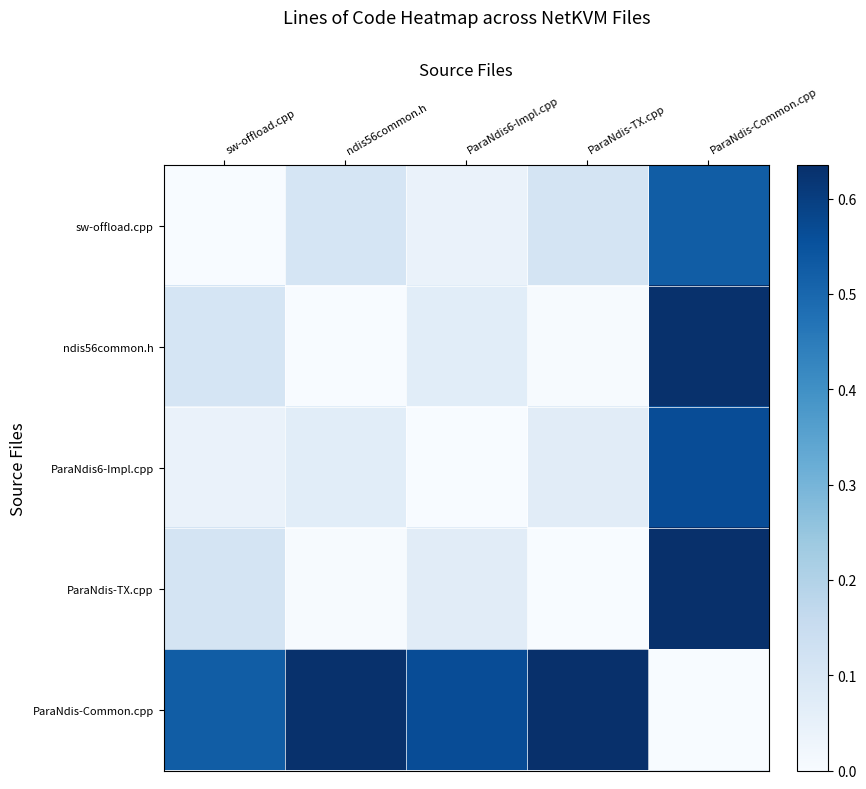

Which series has the largest total across all categories?

ParaNdis-Common.cpp